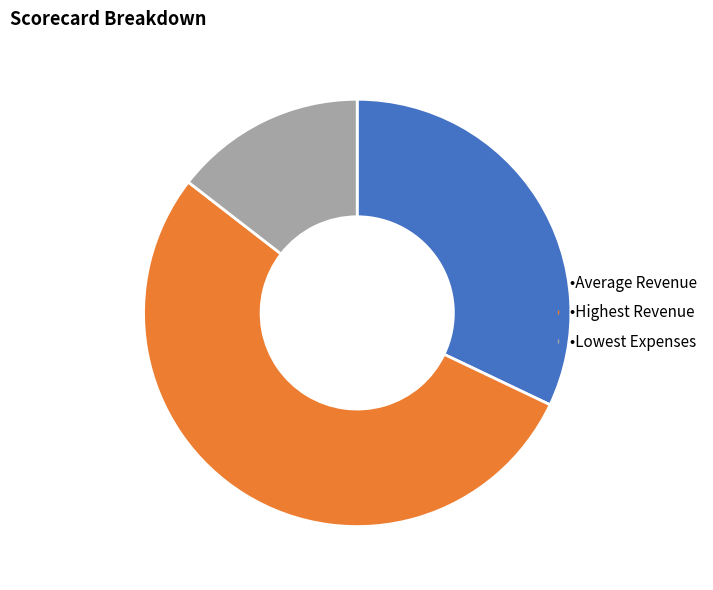

Is there a majority slice in this chart?

Yes